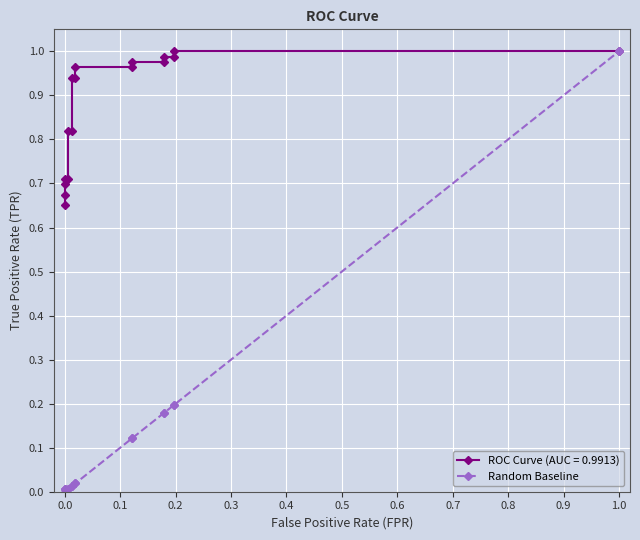

Reading left to right, transcribe all the data shown in this chart.

0.0	0.0	0.0	0.0	0.0	0.0	0.0	0.0	0.0	0.0	0.1	0.1	0.2	0.2	0.2	0.2	1.0